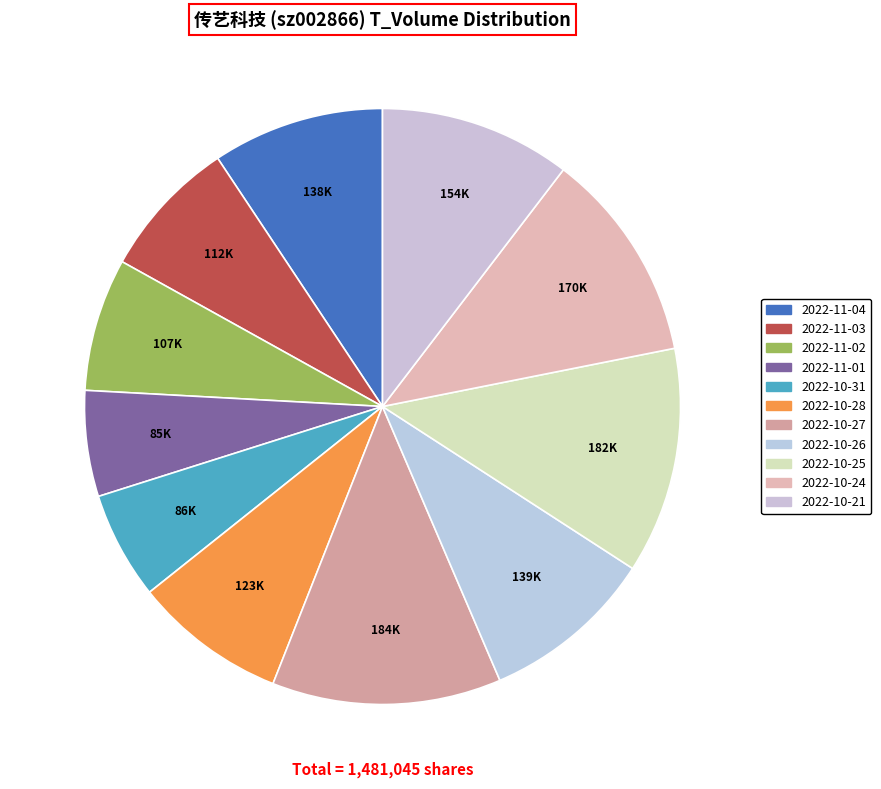

What is the total percentage of 2022-11-04 and 2022-10-24?

20.8%